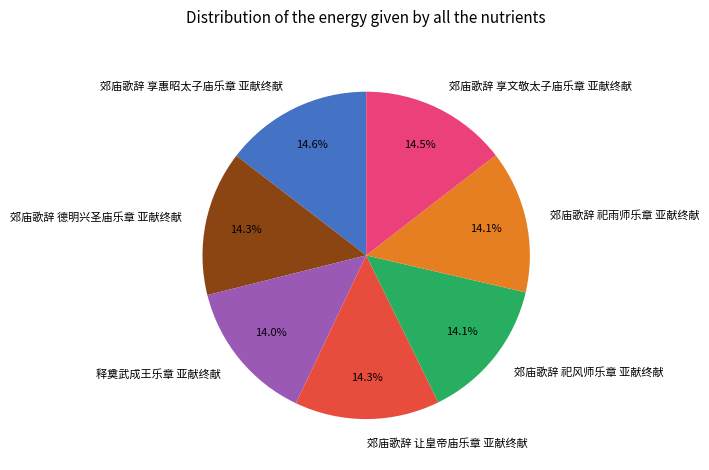

To the nearest percent, what is the combined percentage of 郊庙歌辞 德明兴圣庙乐章 亚献终献 and 释奠武成王乐章 亚献终献?

28%